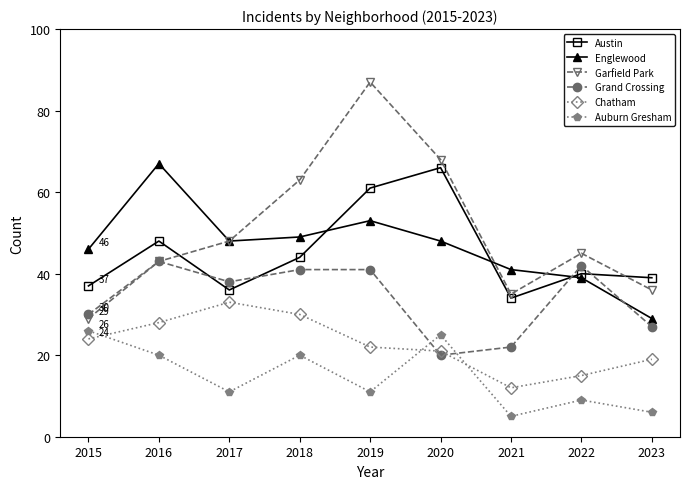

What is the difference between the maximum and second lowest values in the Chatham series?

18